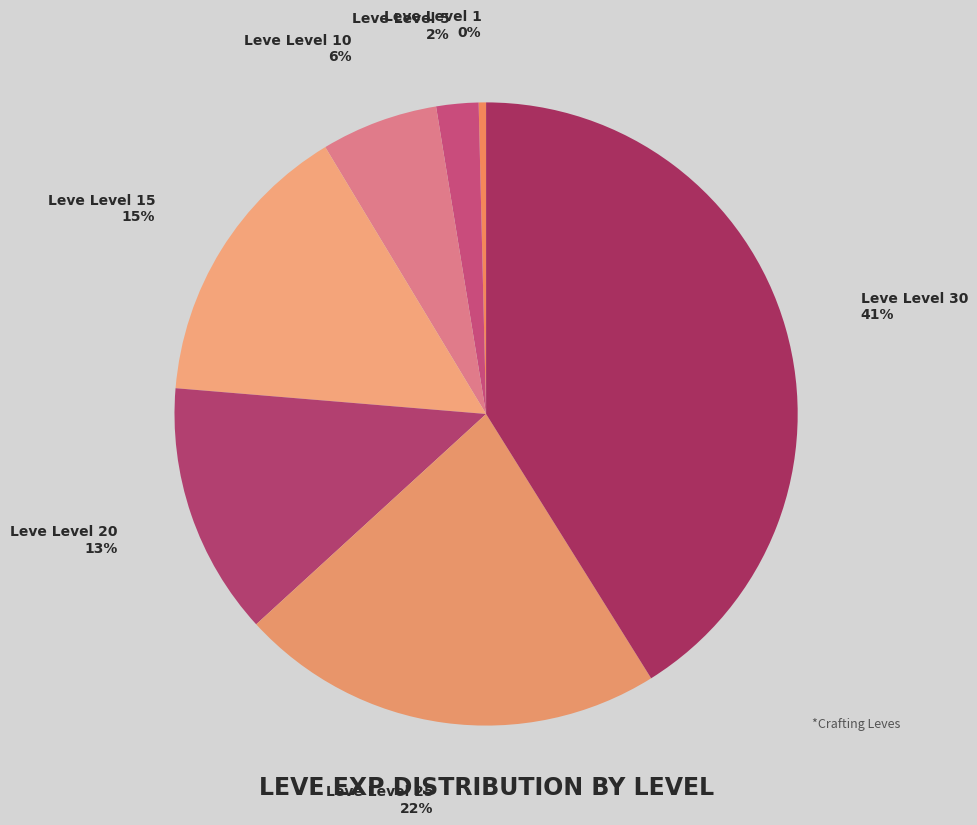

Between Leve Level 5 and Leve Level 10, which is larger?

Leve Level 10